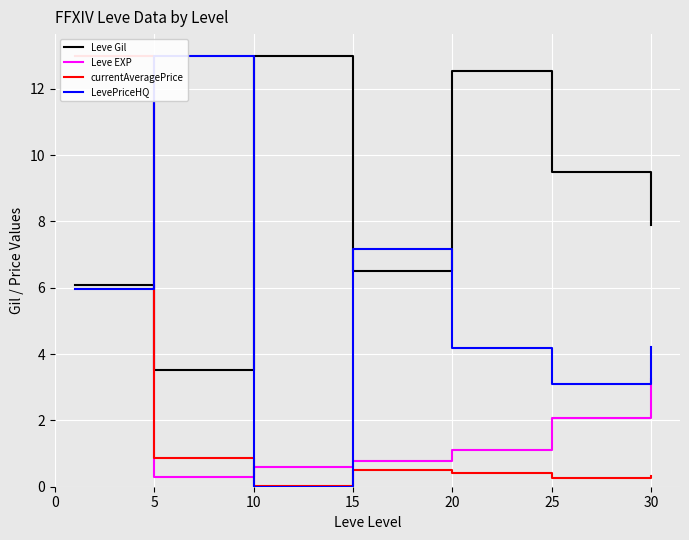

What is the value of the Leve EXP point at the 4th from the left?

0.8